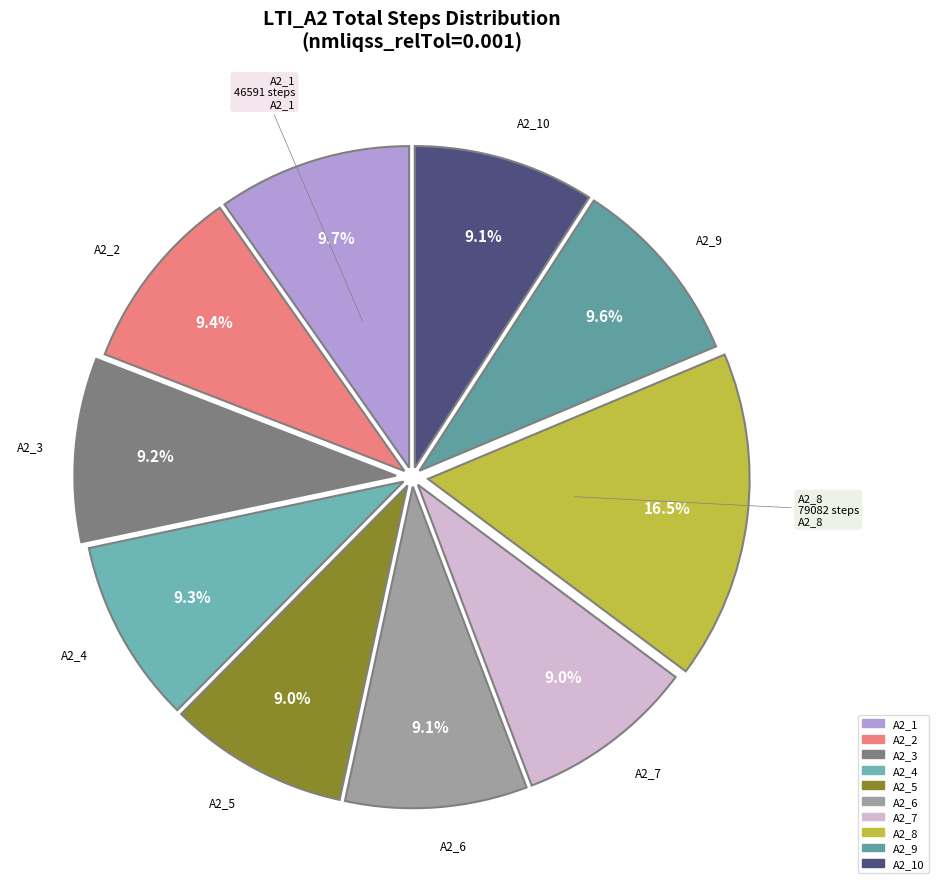

How many segments does this pie chart have?

10